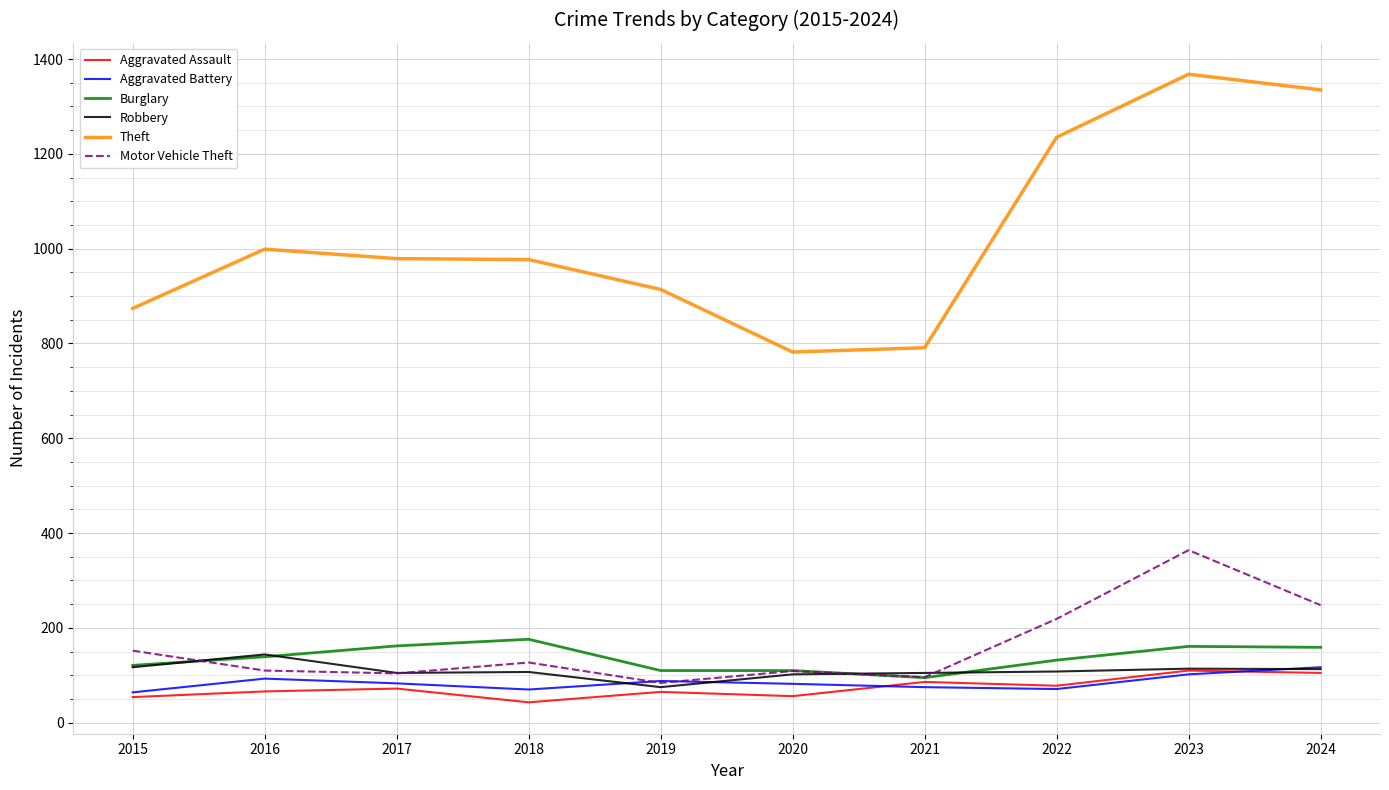

Which series has the largest range (max minus min)?

Theft